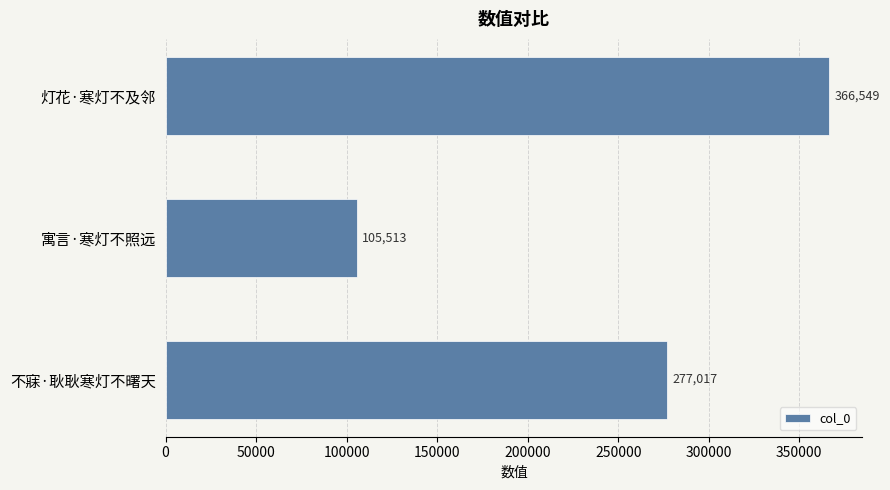

Count the number of categories in the chart.

3